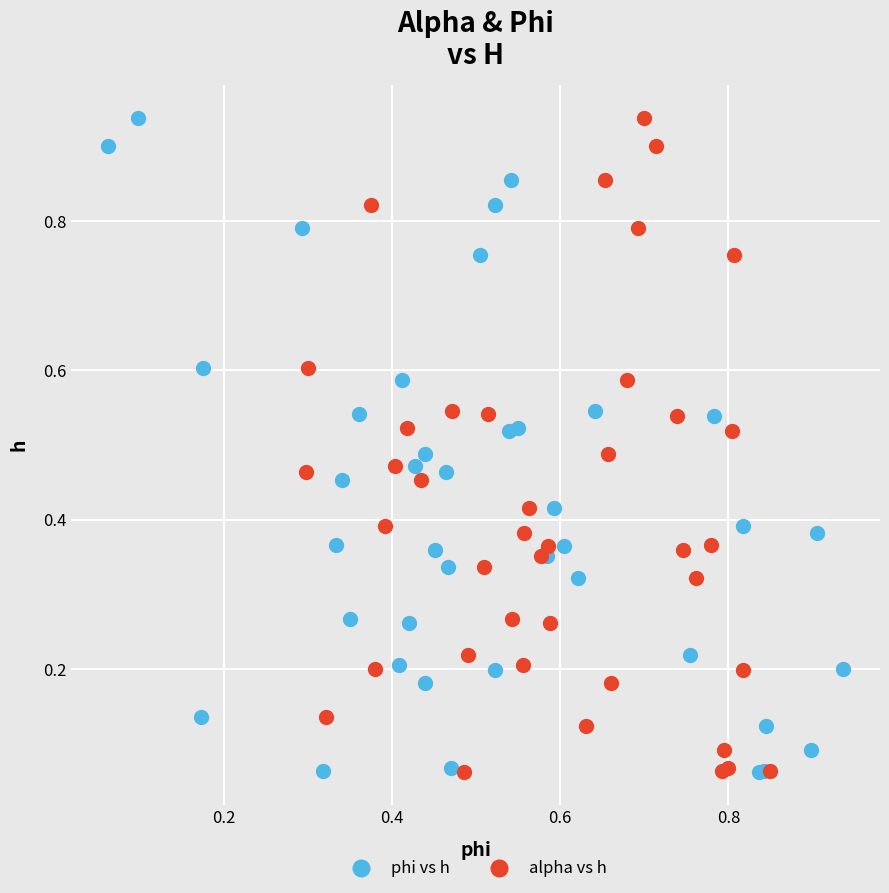

What are all the series names shown in the legend?

phi vs h, alpha vs h